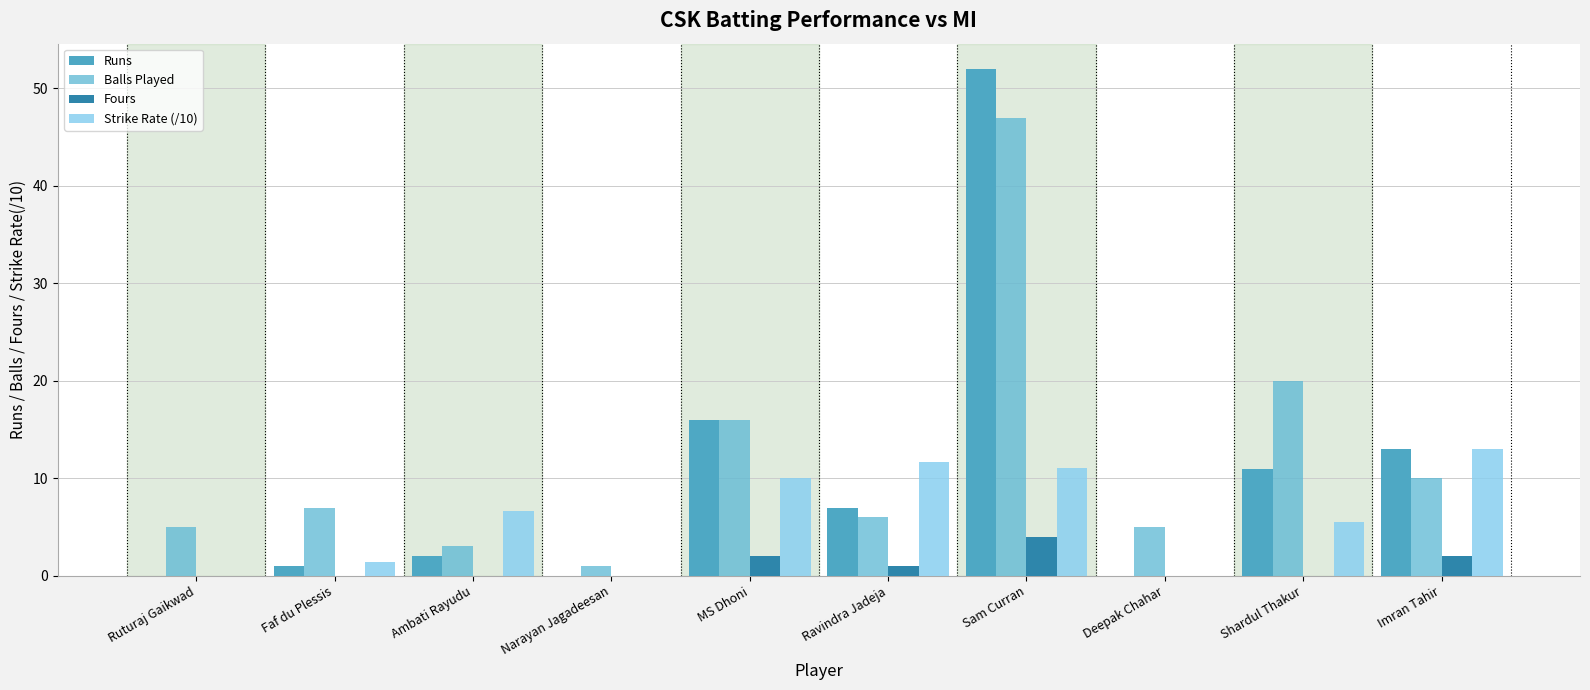

What is the total value across all series at Faf du Plessis?

9.4